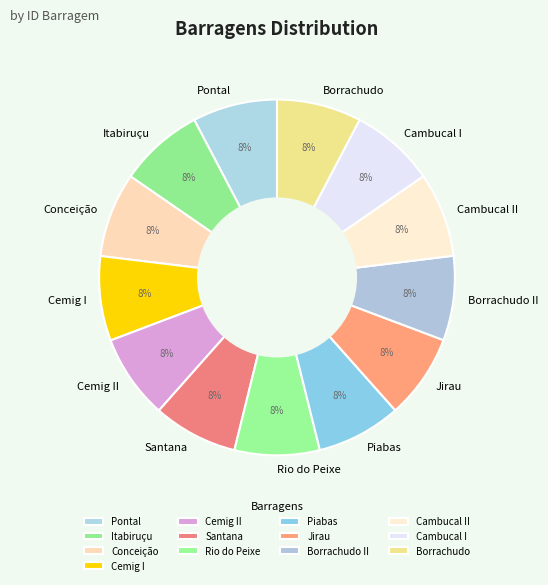

To the nearest percent, what is the average slice percentage?

8%